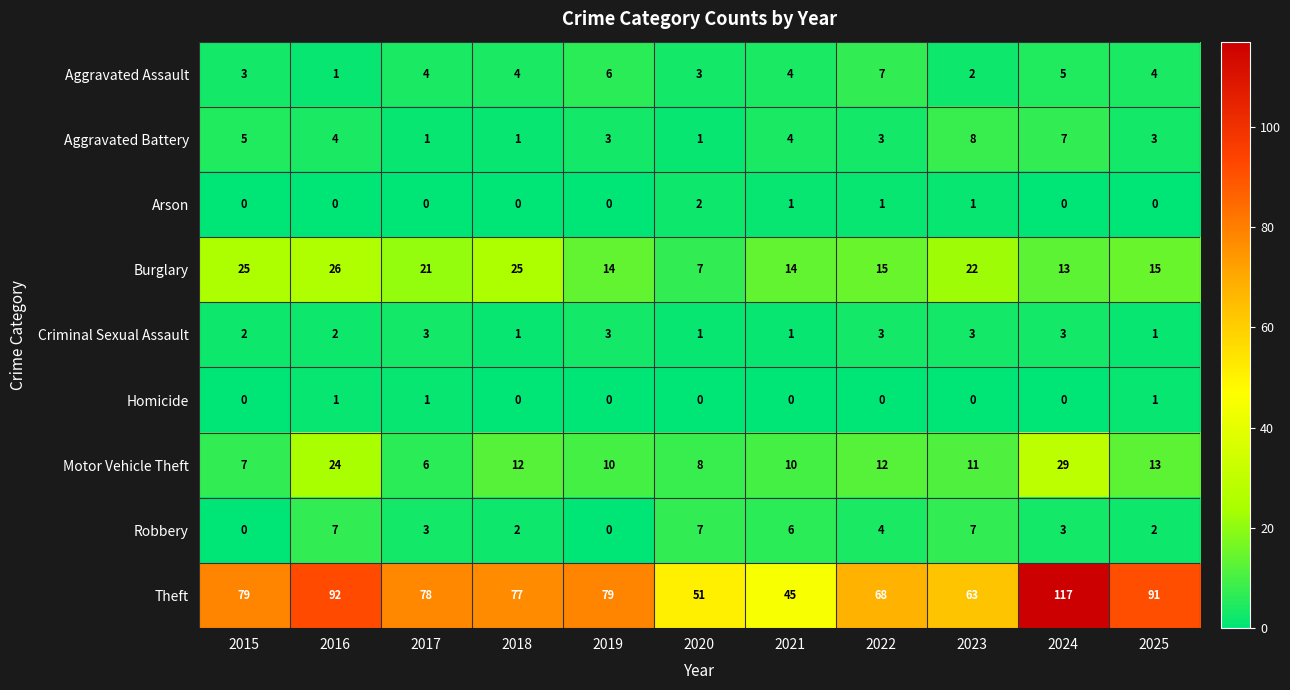

At which label is Motor Vehicle Theft closest to 17?

2025